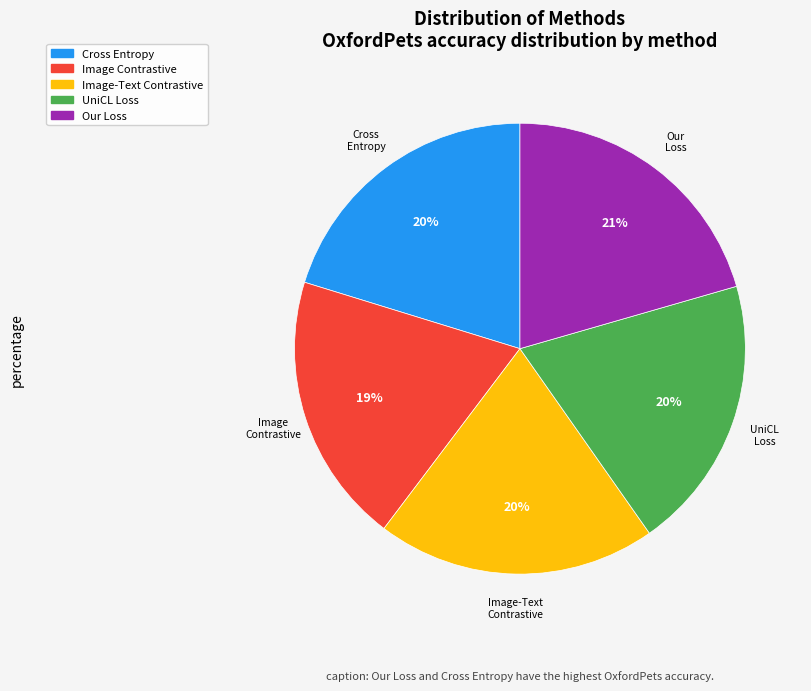

Is there a majority slice in this chart?

No